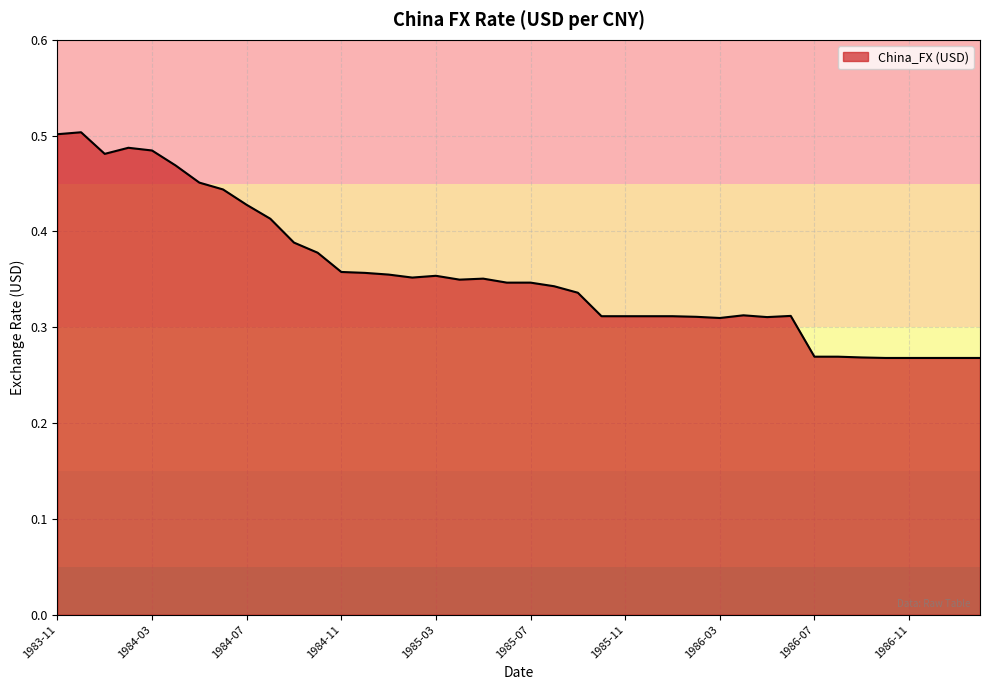

How many lines are shown in the chart?

1